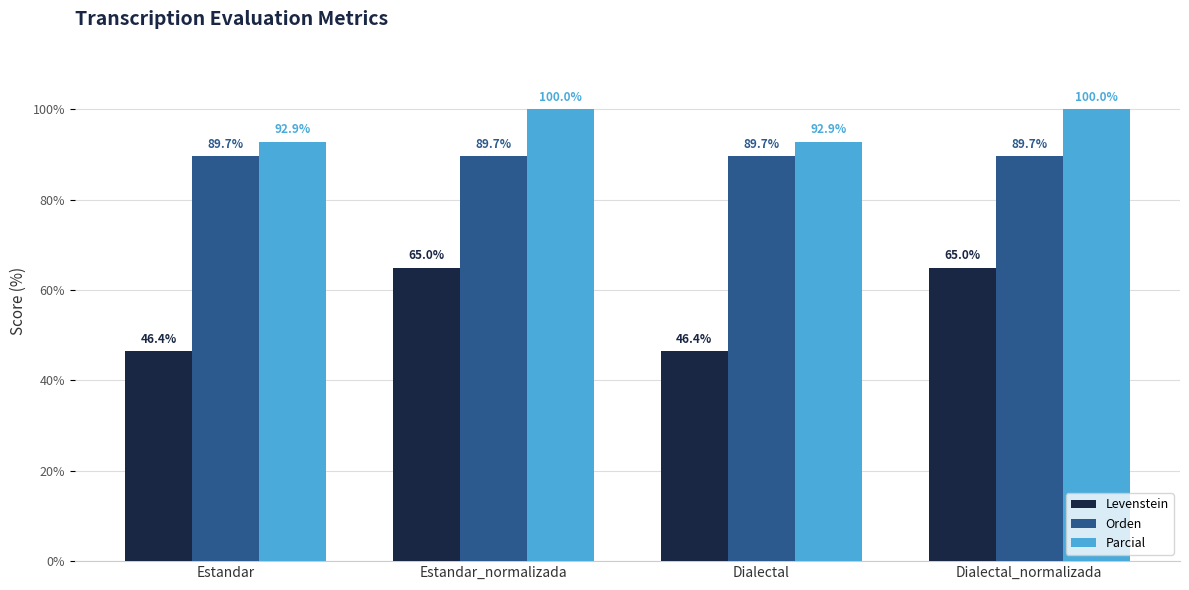

The value of Orden at Dialectal_normalizada is 89.7. True or false?

True